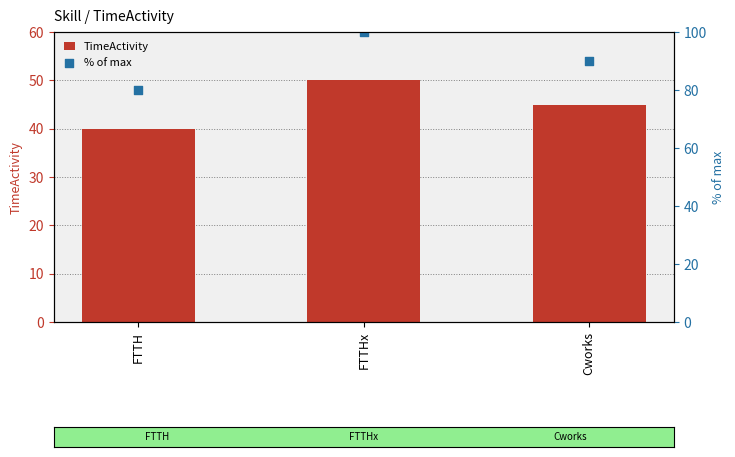

Is the value of TimeActivity at FTTHx greater than the value of % of max at FTTH?

No